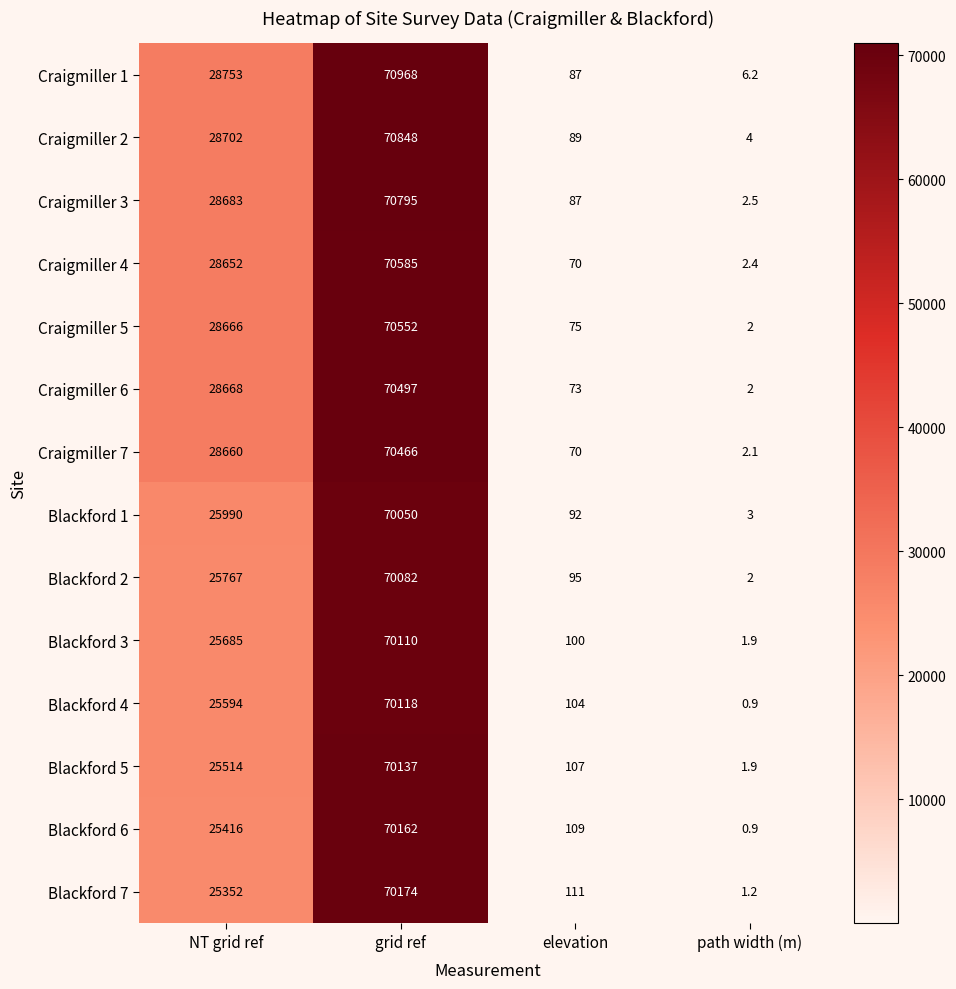

Which series has the largest total across all categories?

Craigmiller 1